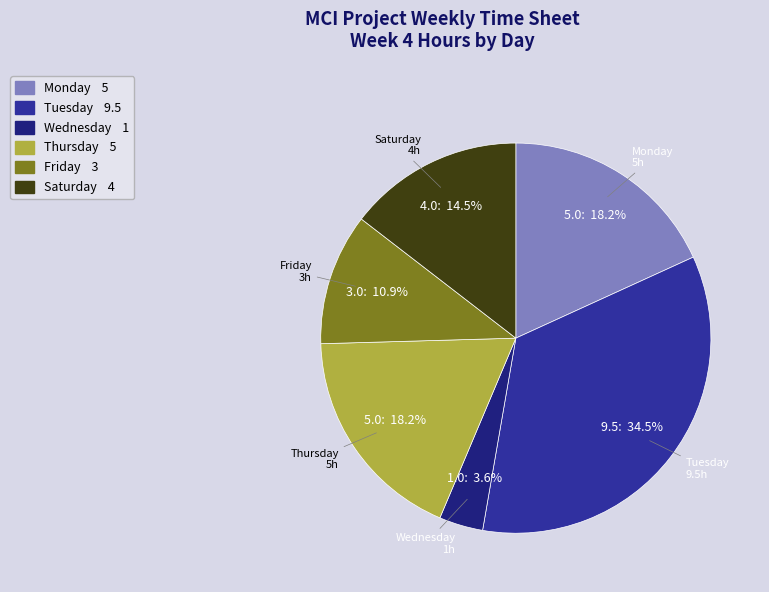

Is there a majority slice in this chart?

No